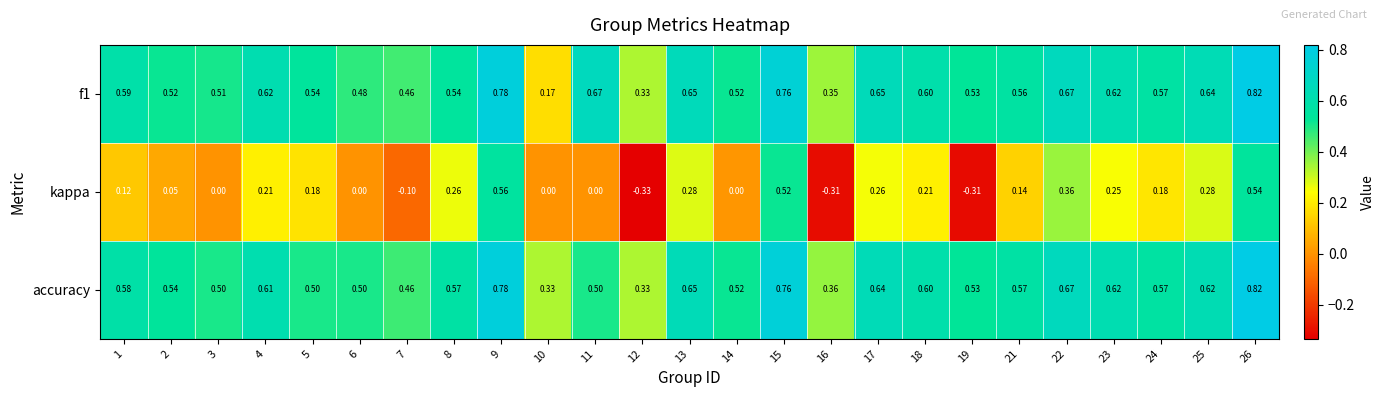

Between 4 and 26, which series saw the biggest shift?

kappa